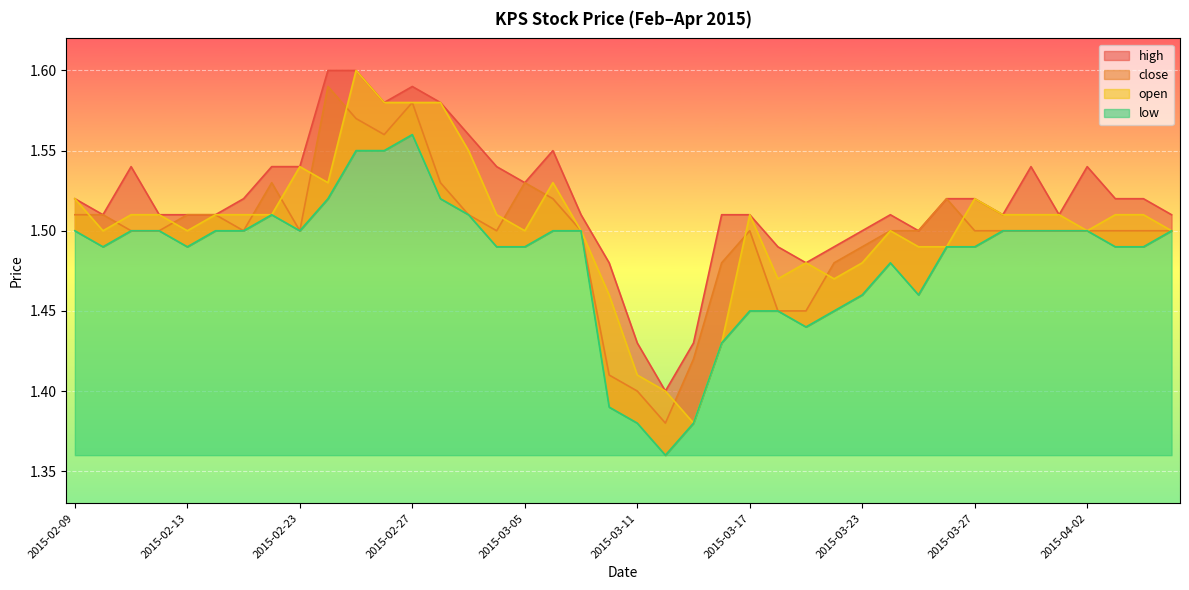

At 2015-04-07, list the series in order from largest to smallest.

high, close, open, low